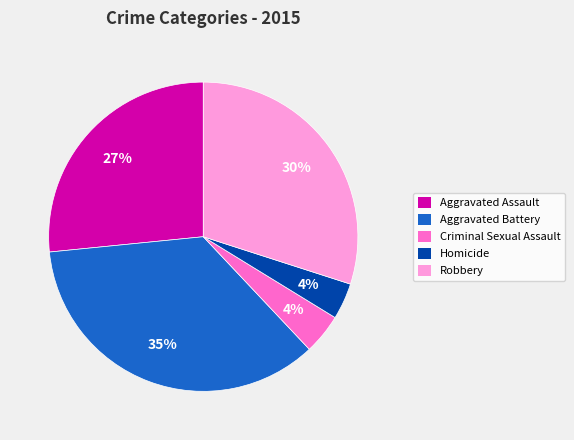

What is the largest slice in the pie chart?

Aggravated Battery